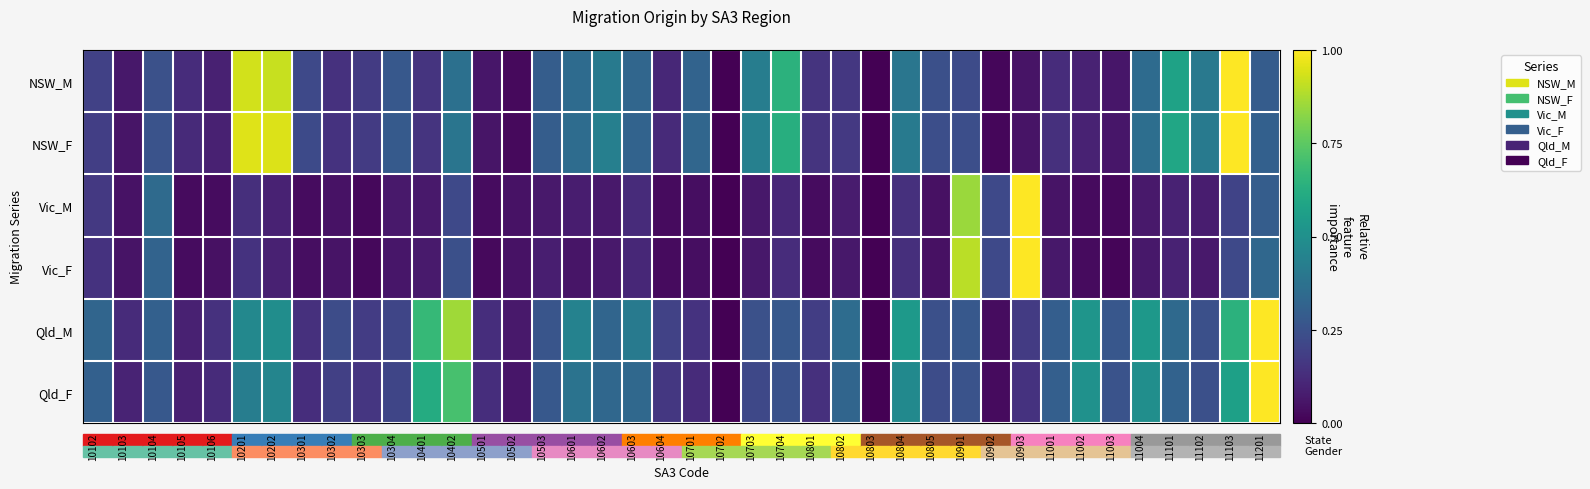

Which label corresponds to the largest value in the chart?

11103